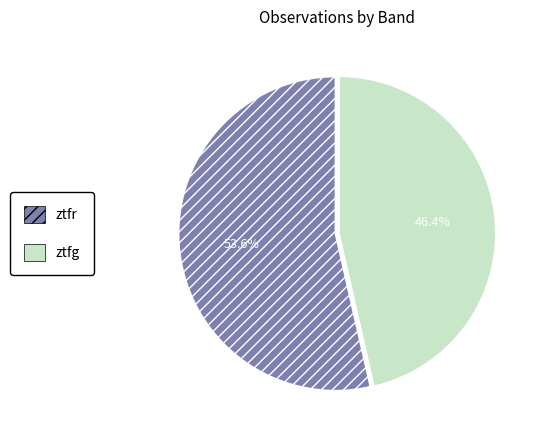

To the nearest percent, what is the average slice percentage?

50%